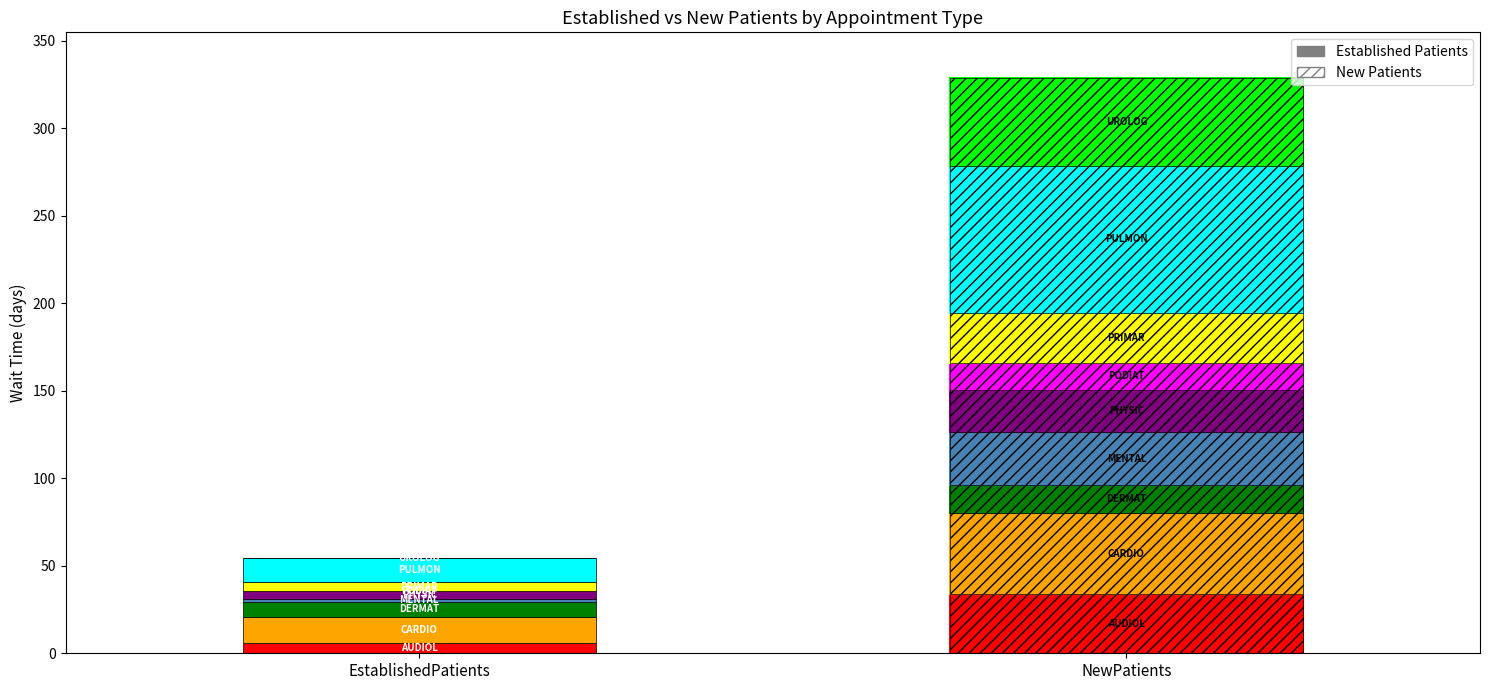

Reading left to right, extract all data points from this chart.

EstablishedPatients: AUDIOLOGY=5.6	CARDIOLOGY=15.1	DERMATOLOGY=8.7	MENTAL HEALTH INDIVIDUAL=1.8	PHYSICAL THERAPY=4.4	PODIATRY=0.0	PRIMARY CARE=4.9	PULMONOLOGY=14.0	UROLOGY=0.2
NewPatients: AUDIOLOGY=33.7	CARDIOLOGY=46.5	DERMATOLOGY=16.0	MENTAL HEALTH INDIVIDUAL=30.0	PHYSICAL THERAPY=24.4	PODIATRY=15.5	PRIMARY CARE=28.5	PULMONOLOGY=84.0	UROLOGY=50.0